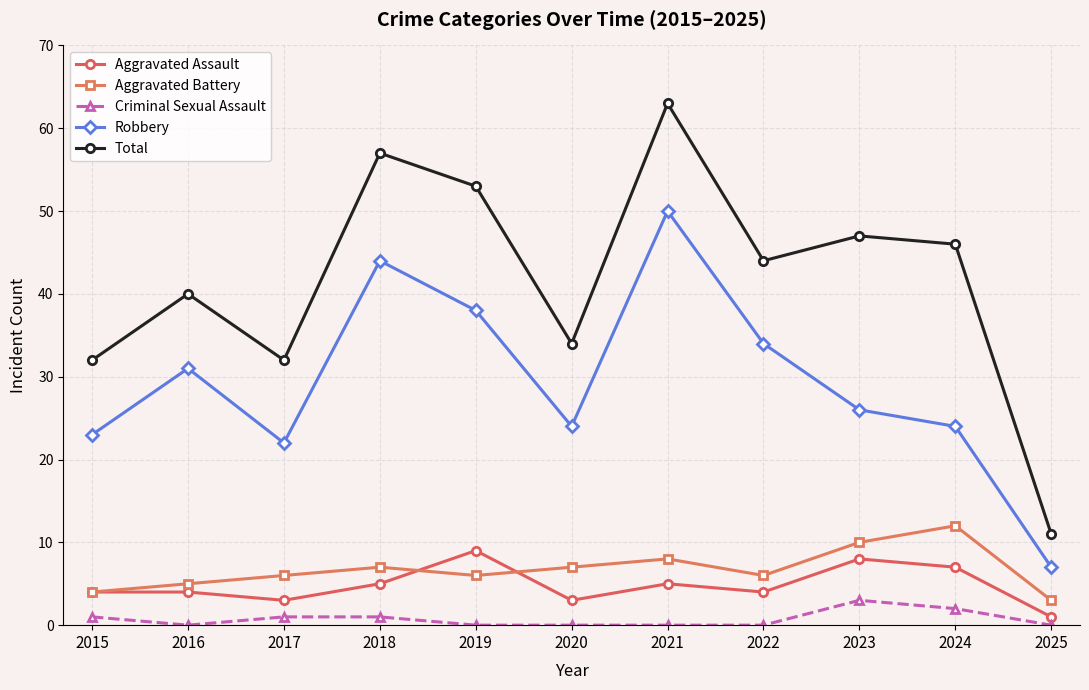

True or false: Criminal Sexual Assault and Aggravated Assault cross at least once.

False